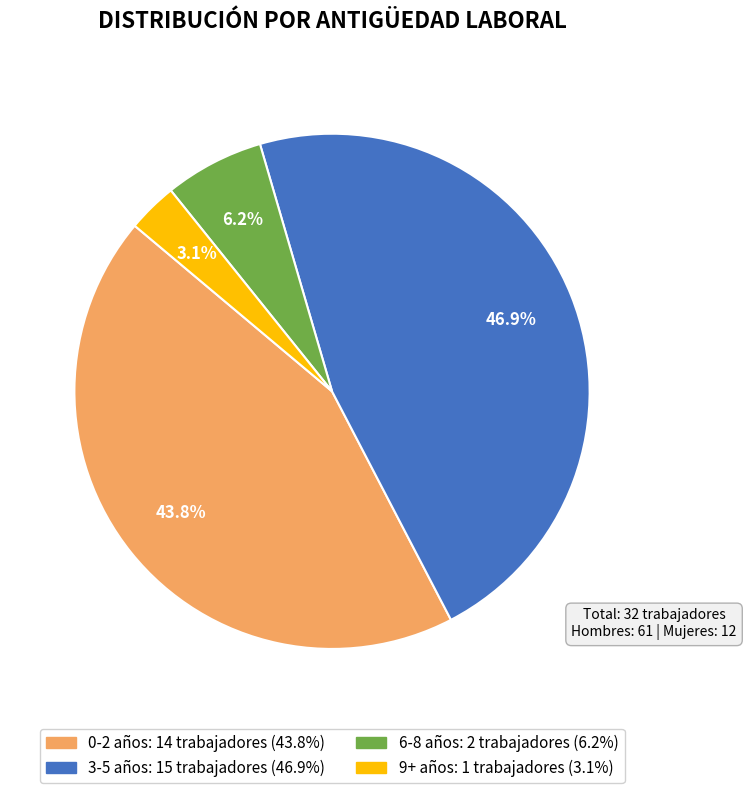

Does any single category account for the majority?

No